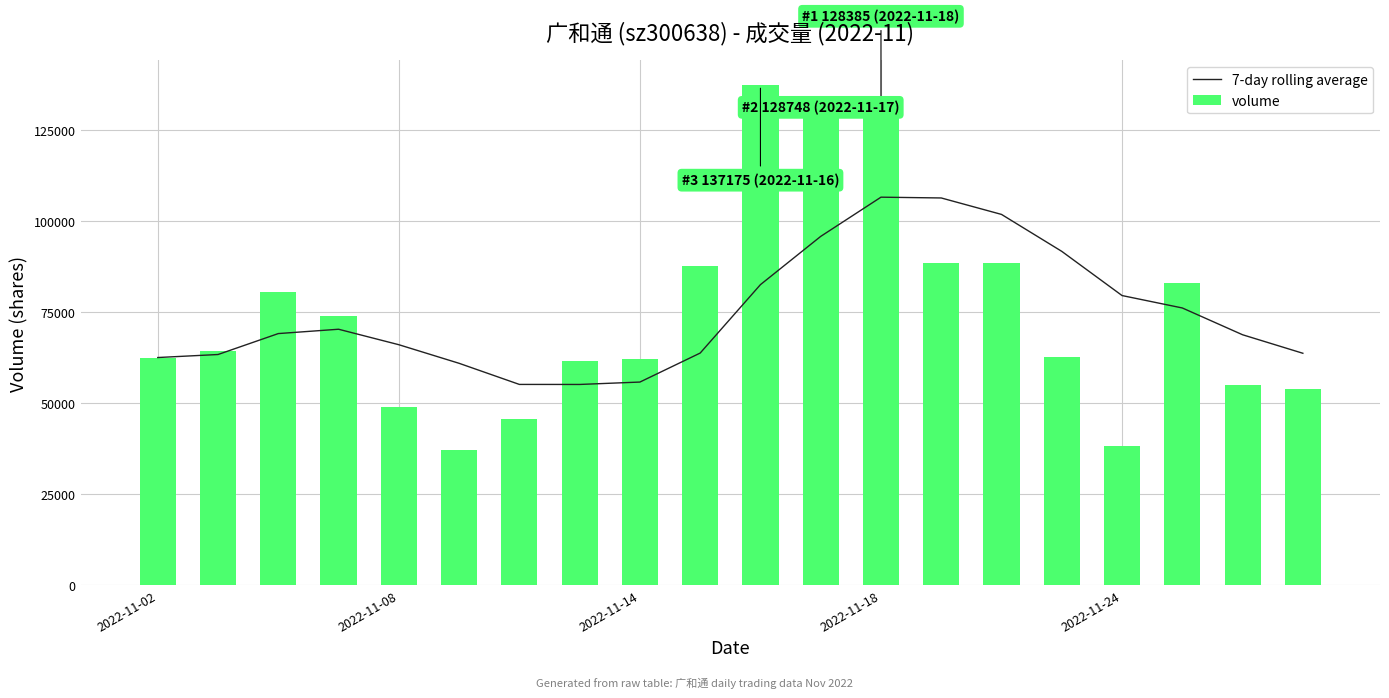

What is the sum of the volume values at 9 and 18?

142698